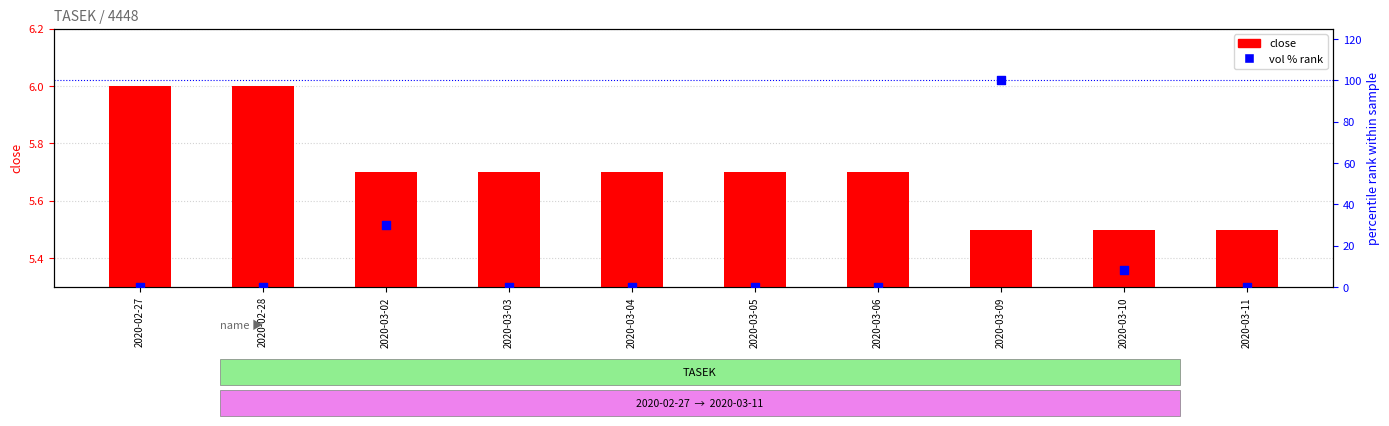

What are all the series names shown in the legend?

close, vol % rank